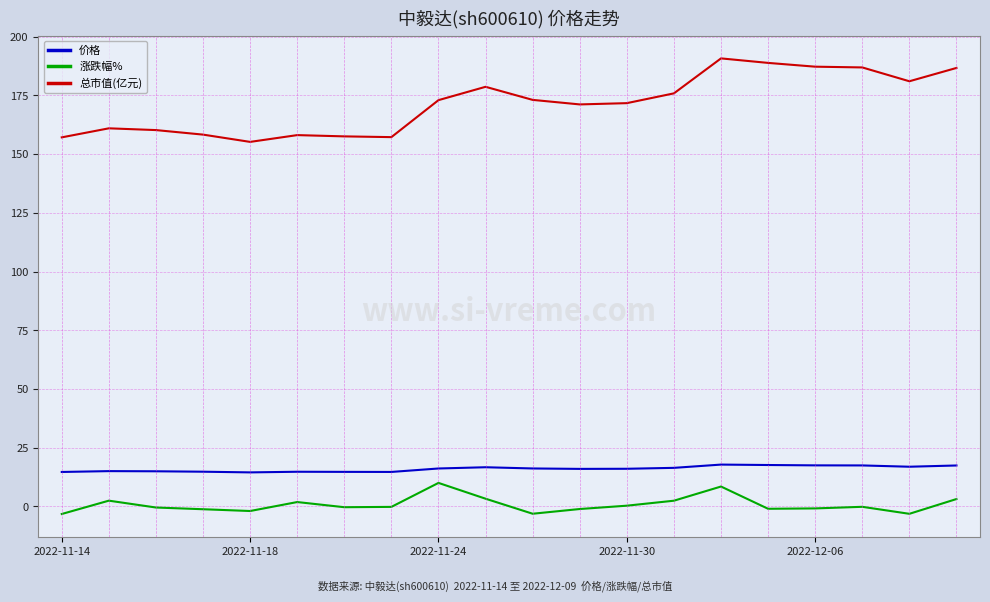

Which series has the largest total across all categories?

总市值(亿元)